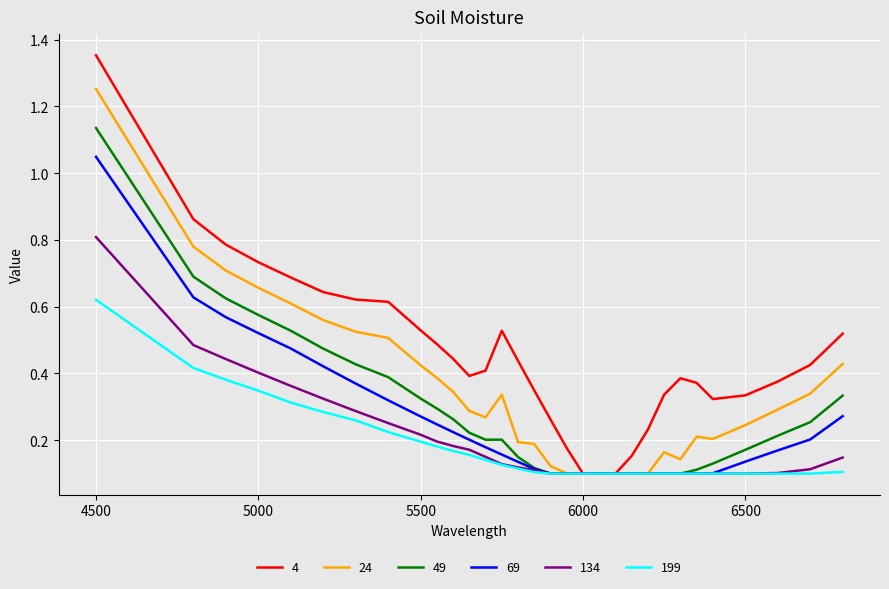

List the series in order of their peak value, highest first.

4, 24, 49, 69, 134, 199